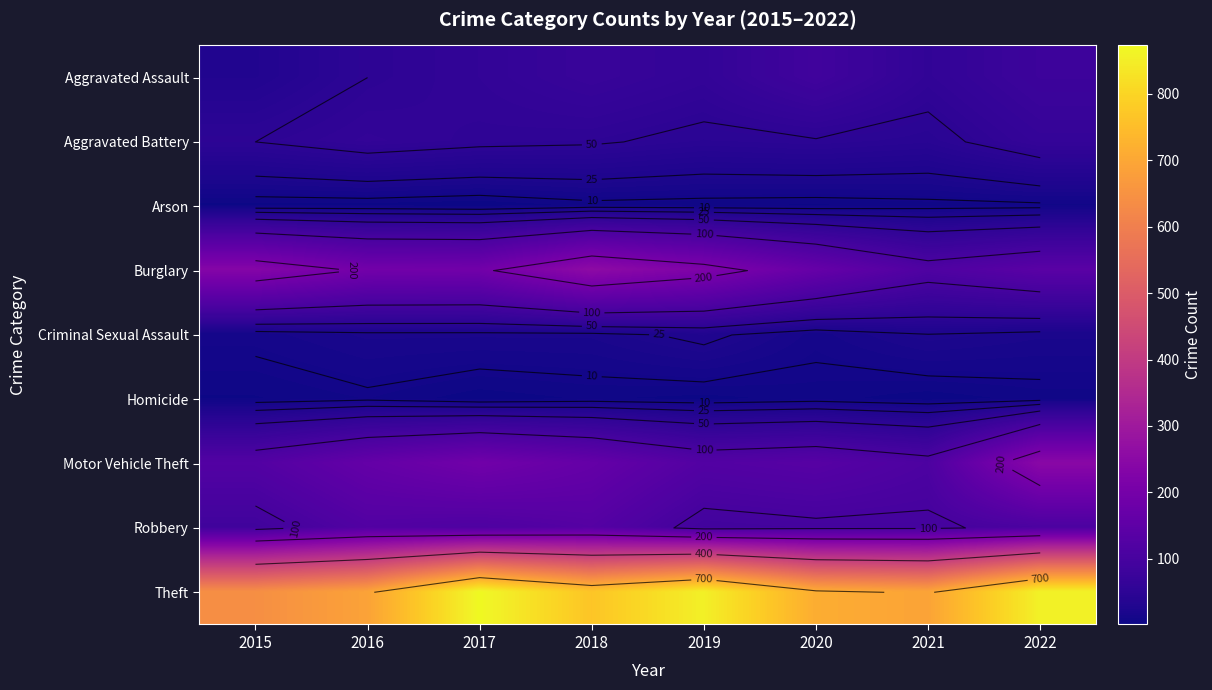

What is the total value across all series at 2015?

1190